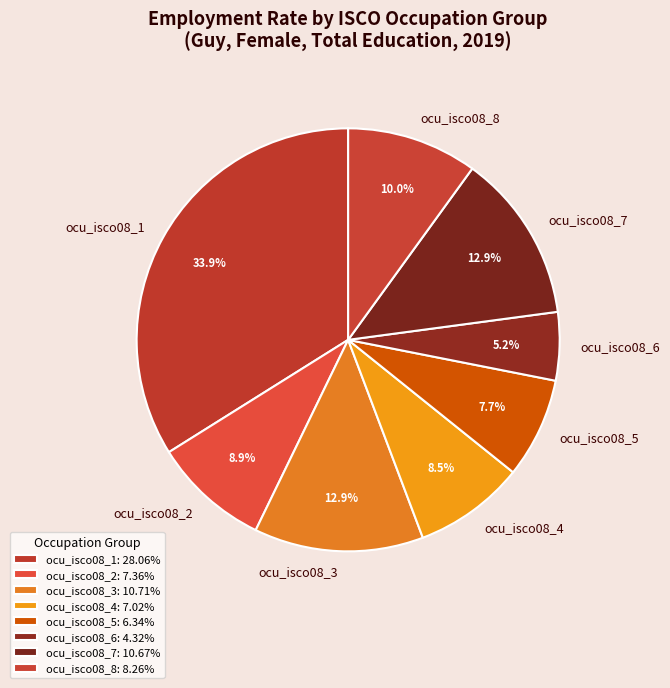

What portion of the pie excludes ocu_isco08_2?

91.1%